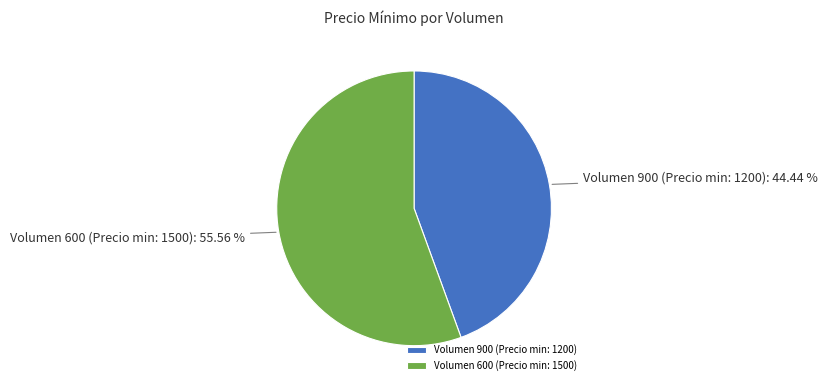

Count the number of slices in the pie.

2